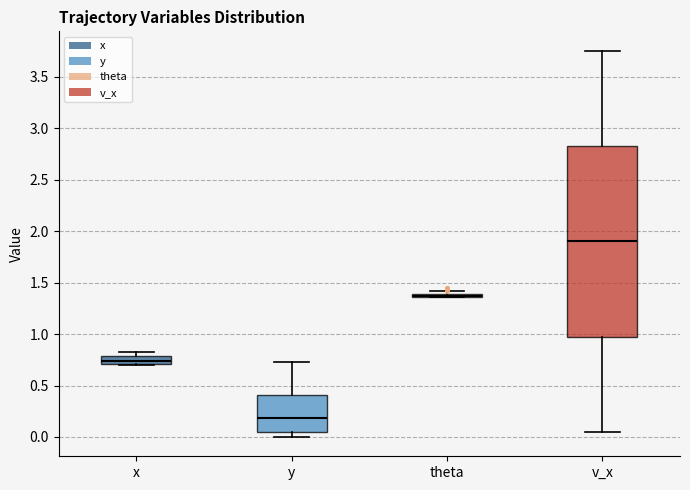

Comparing the boxes themselves (not the whiskers), which one is the tallest?

v_x